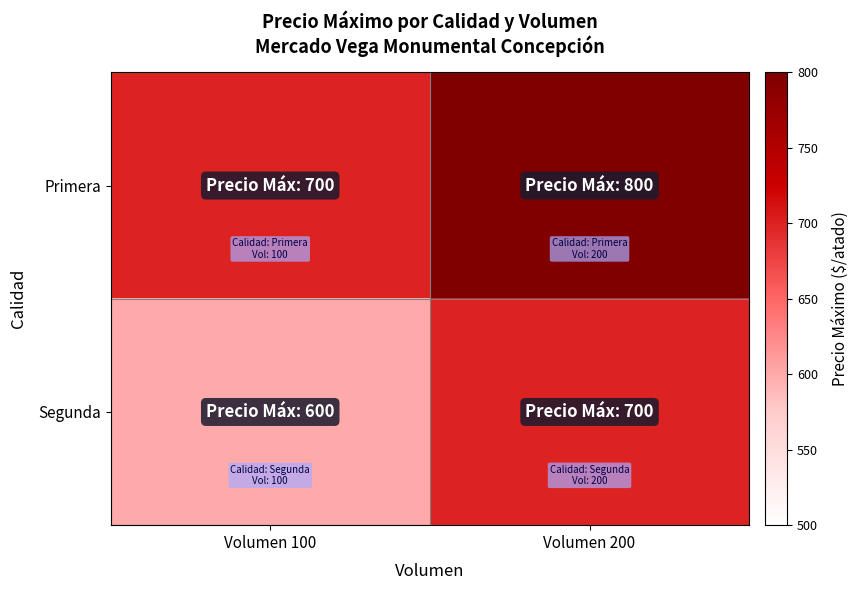

What is the total value across all series at Volumen 100?

1300